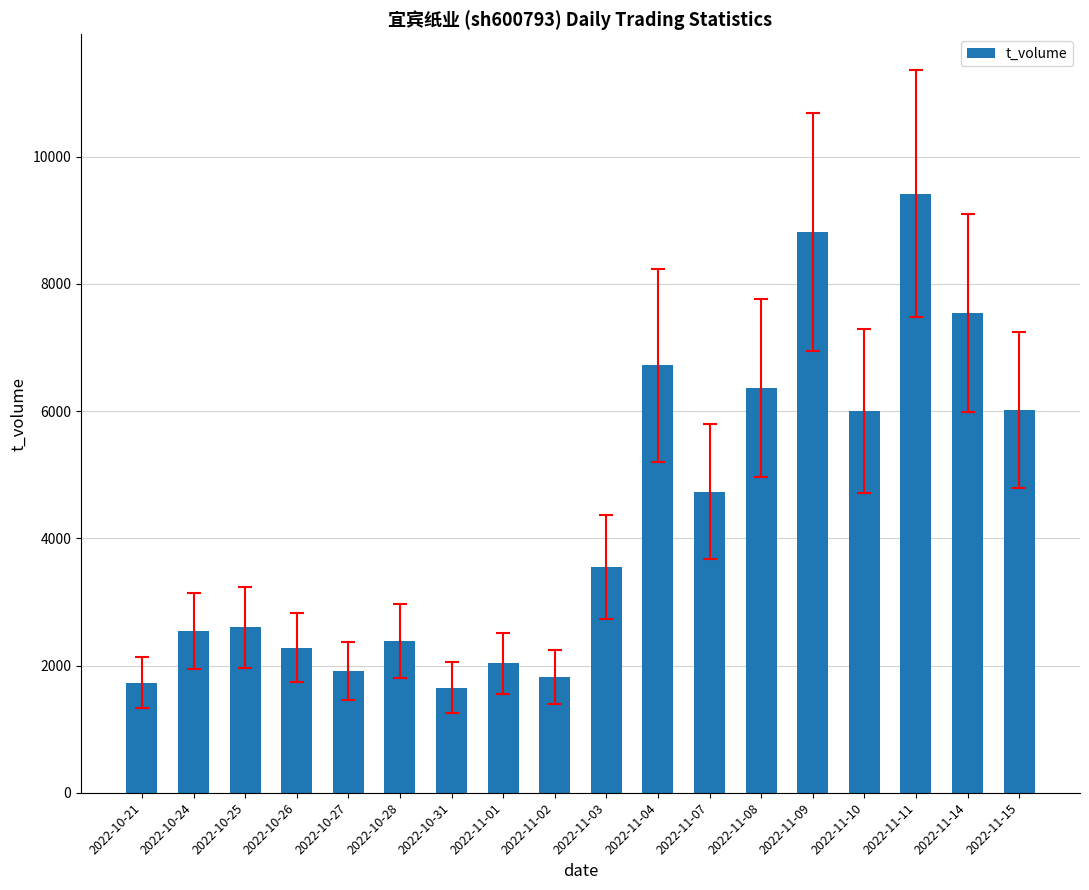

How many series are shown in this chart?

1